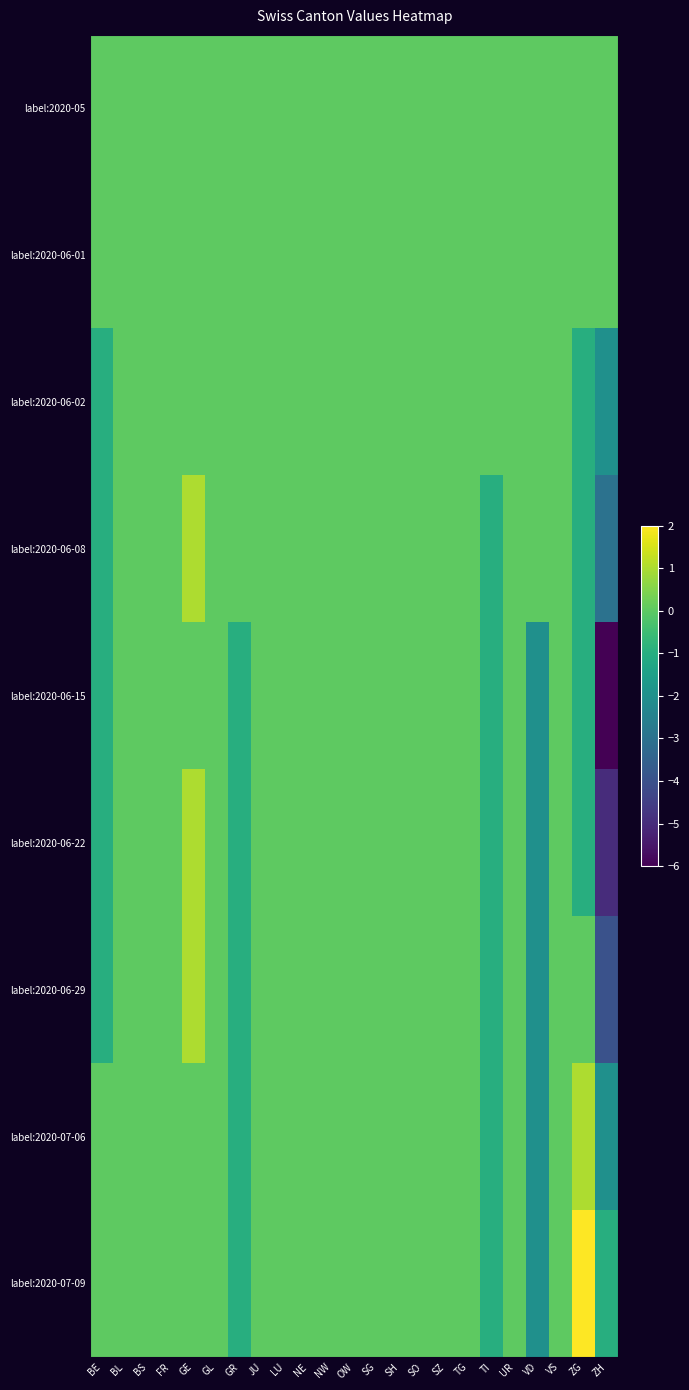

Reading left to right, list all the values displayed in this chart.

label:2020-05: BE=0	BL=0	BS=0	FR=0	GE=0	GL=0	GR=0	JU=0	LU=0	NE=0	NW=0	OW=0	SG=0	SH=0	SO=0	SZ=0	TG=0	TI=0	UR=0	VD=0	VS=0	ZG=0	ZH=0
label:2020-06-01: BE=0	BL=0	BS=0	FR=0	GE=0	GL=0	GR=0	JU=0	LU=0	NE=0	NW=0	OW=0	SG=0	SH=0	SO=0	SZ=0	TG=0	TI=0	UR=0	VD=0	VS=0	ZG=0	ZH=0
label:2020-06-02: BE=-1	BL=0	BS=0	FR=0	GE=0	GL=0	GR=0	JU=0	LU=0	NE=0	NW=0	OW=0	SG=0	SH=0	SO=0	SZ=0	TG=0	TI=0	UR=0	VD=0	VS=0	ZG=-1	ZH=-2
label:2020-06-08: BE=-1	BL=0	BS=0	FR=0	GE=1	GL=0	GR=0	JU=0	LU=0	NE=0	NW=0	OW=0	SG=0	SH=0	SO=0	SZ=0	TG=0	TI=-1	UR=0	VD=0	VS=0	ZG=-1	ZH=-3
label:2020-06-15: BE=-1	BL=0	BS=0	FR=0	GE=0	GL=0	GR=-1	JU=0	LU=0	NE=0	NW=0	OW=0	SG=0	SH=0	SO=0	SZ=0	TG=0	TI=-1	UR=0	VD=-2	VS=0	ZG=-1	ZH=-6
label:2020-06-22: BE=-1	BL=0	BS=0	FR=0	GE=1	GL=0	GR=-1	JU=0	LU=0	NE=0	NW=0	OW=0	SG=0	SH=0	SO=0	SZ=0	TG=0	TI=-1	UR=0	VD=-2	VS=0	ZG=-1	ZH=-5
label:2020-06-29: BE=-1	BL=0	BS=0	FR=0	GE=1	GL=0	GR=-1	JU=0	LU=0	NE=0	NW=0	OW=0	SG=0	SH=0	SO=0	SZ=0	TG=0	TI=-1	UR=0	VD=-2	VS=0	ZG=0	ZH=-4
label:2020-07-06: BE=0	BL=0	BS=0	FR=0	GE=0	GL=0	GR=-1	JU=0	LU=0	NE=0	NW=0	OW=0	SG=0	SH=0	SO=0	SZ=0	TG=0	TI=-1	UR=0	VD=-2	VS=0	ZG=1	ZH=-2
label:2020-07-09: BE=0	BL=0	BS=0	FR=0	GE=0	GL=0	GR=-1	JU=0	LU=0	NE=0	NW=0	OW=0	SG=0	SH=0	SO=0	SZ=0	TG=0	TI=-1	UR=0	VD=-2	VS=0	ZG=2	ZH=-1